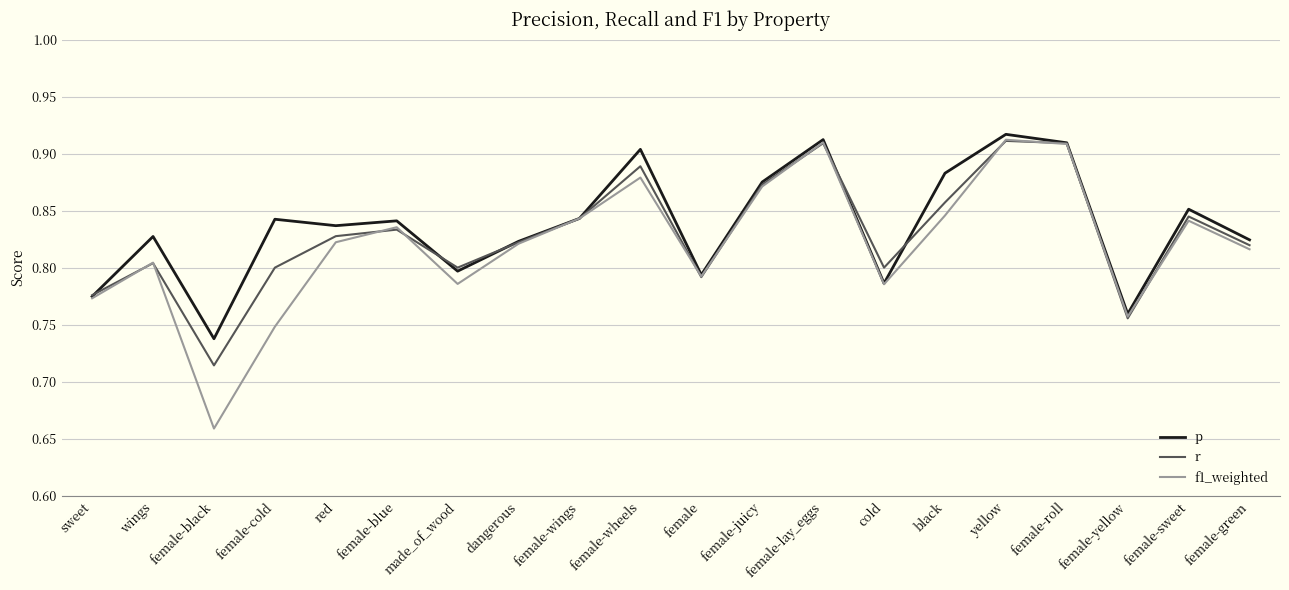

Where is f1_weighted nearest to the value 0?

female-black